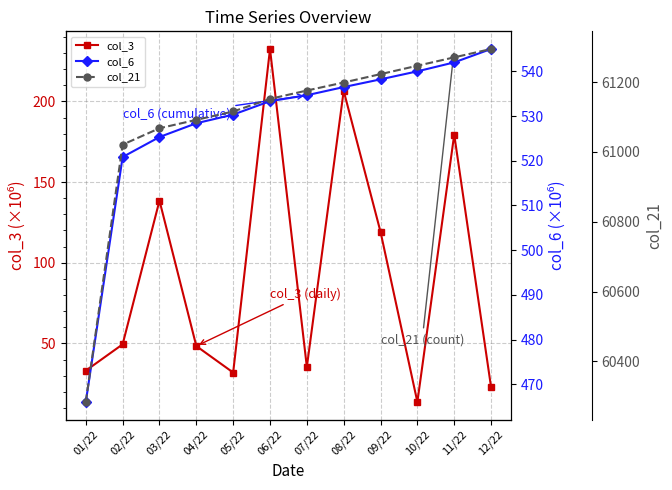

What is the label of the 12th point from the right?

01/22